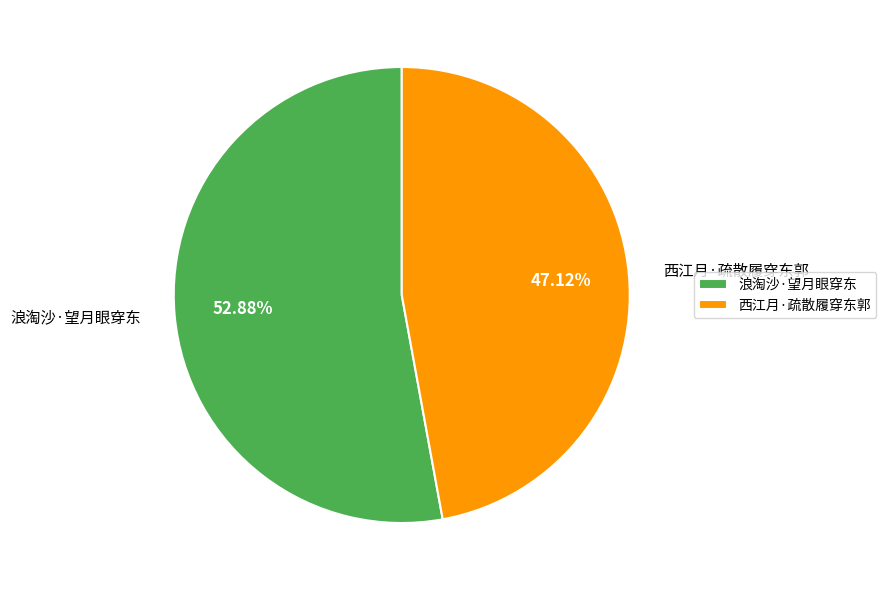

Rank the categories by value from lowest to highest.

西江月·疏散履穿东郭, 浪淘沙·望月眼穿东